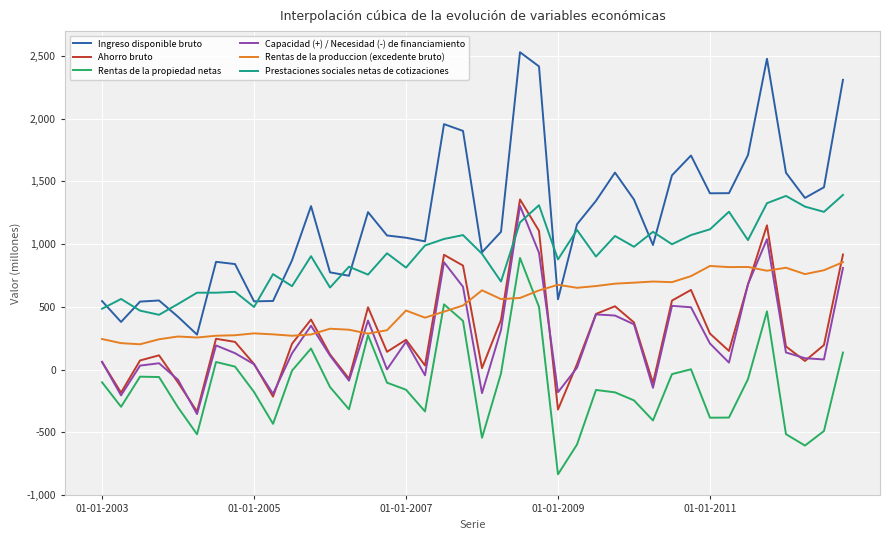

Which series has the largest range (max minus min)?

Ingreso disponible bruto